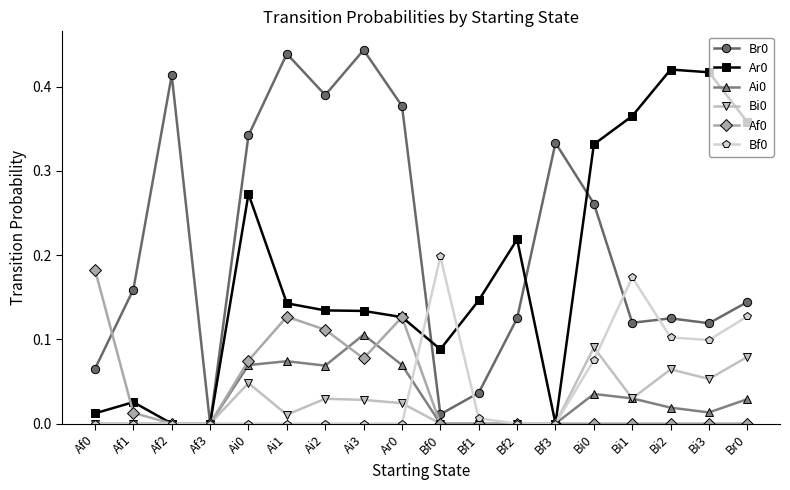

True or false: Ai0 has more than 1 interior local peaks.

True